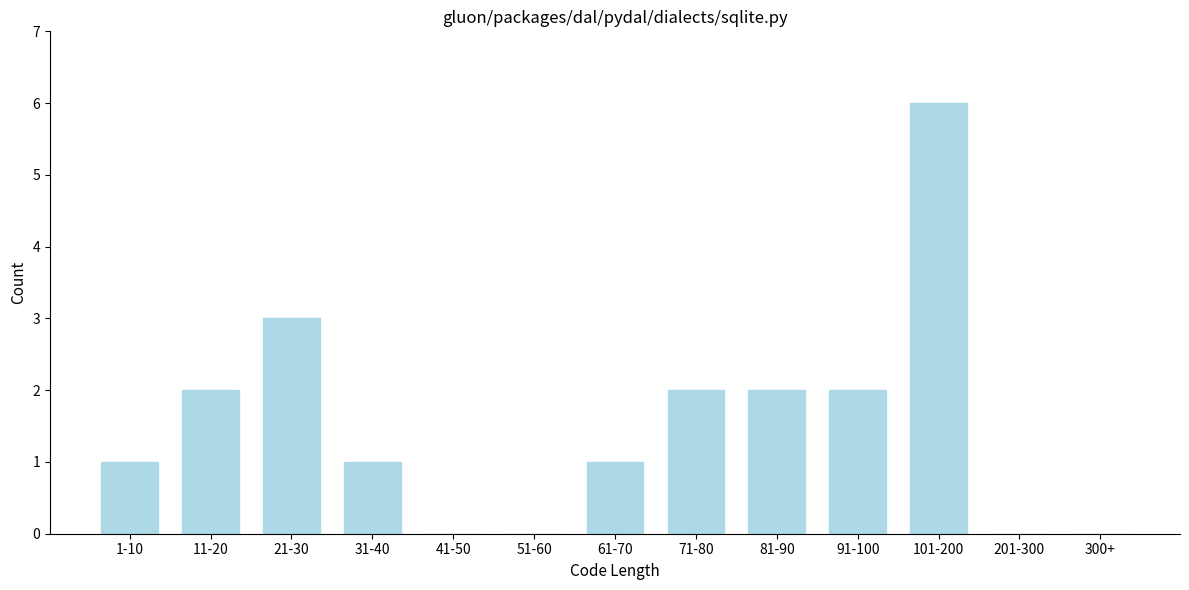

Reading right to left, list all the values displayed in this chart.

300+=0	201-300=0	101-200=6	91-100=2	81-90=2	71-80=2	61-70=1	51-60=0	41-50=0	31-40=1	21-30=3	11-20=2	1-10=1